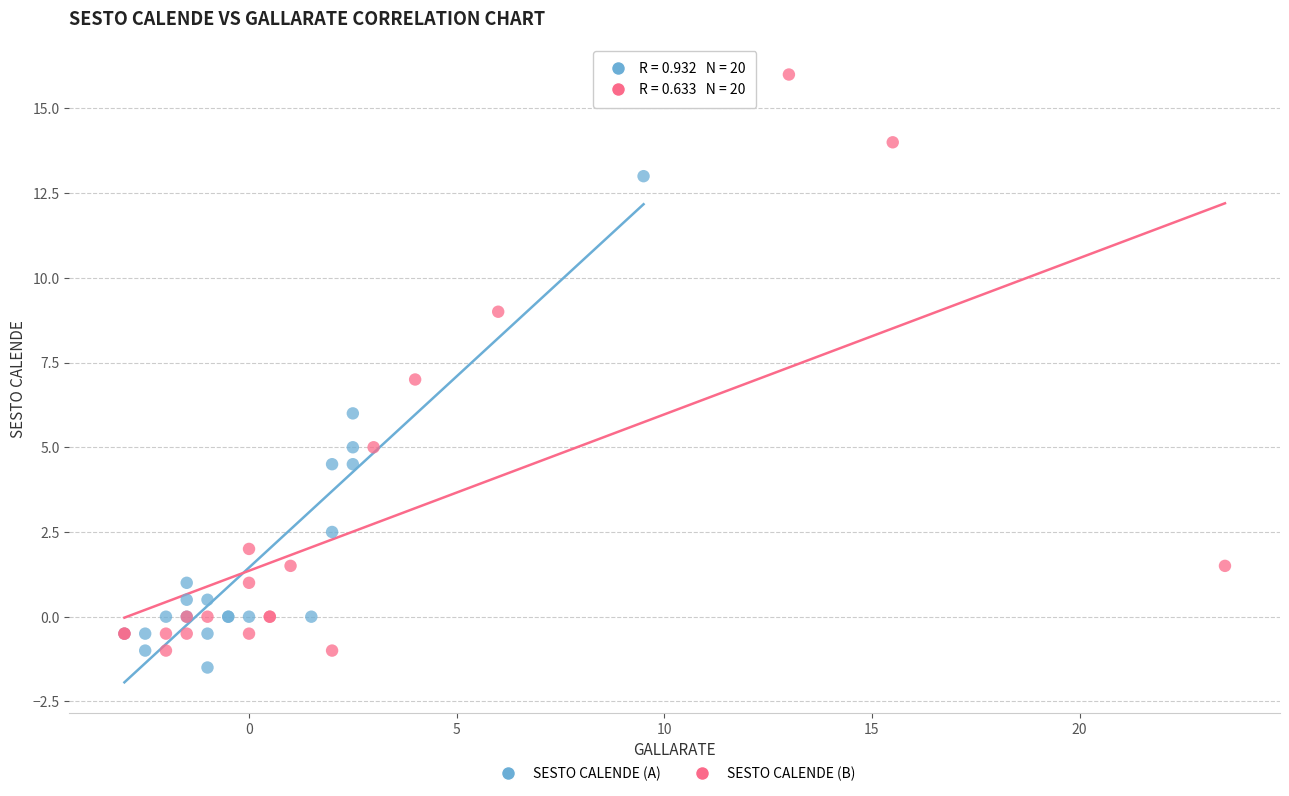

Which series has the widest spread of Y values?

SESTO CALENDE (B)